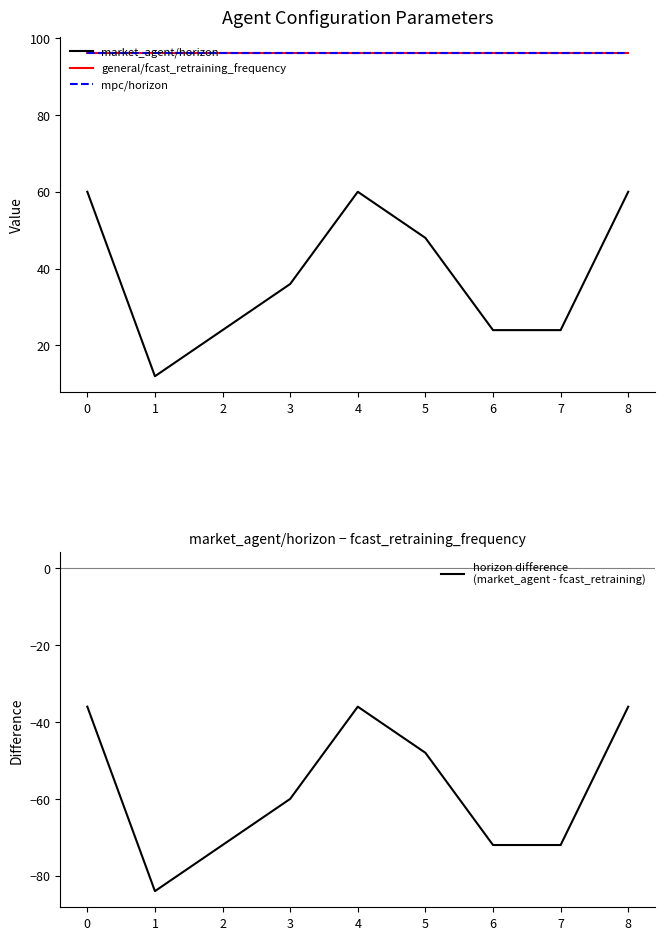

What is the smallest value displayed?

-84